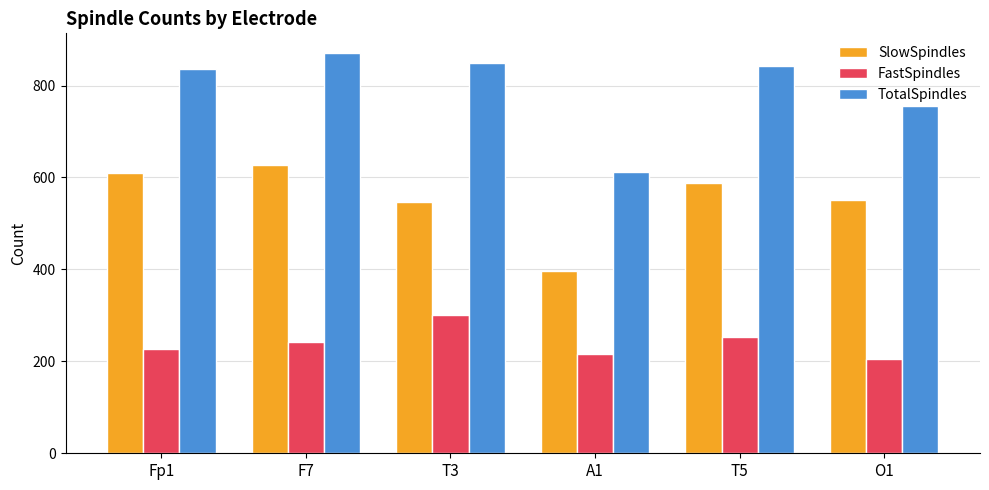

What value does the SlowSpindles series have at T3?

547